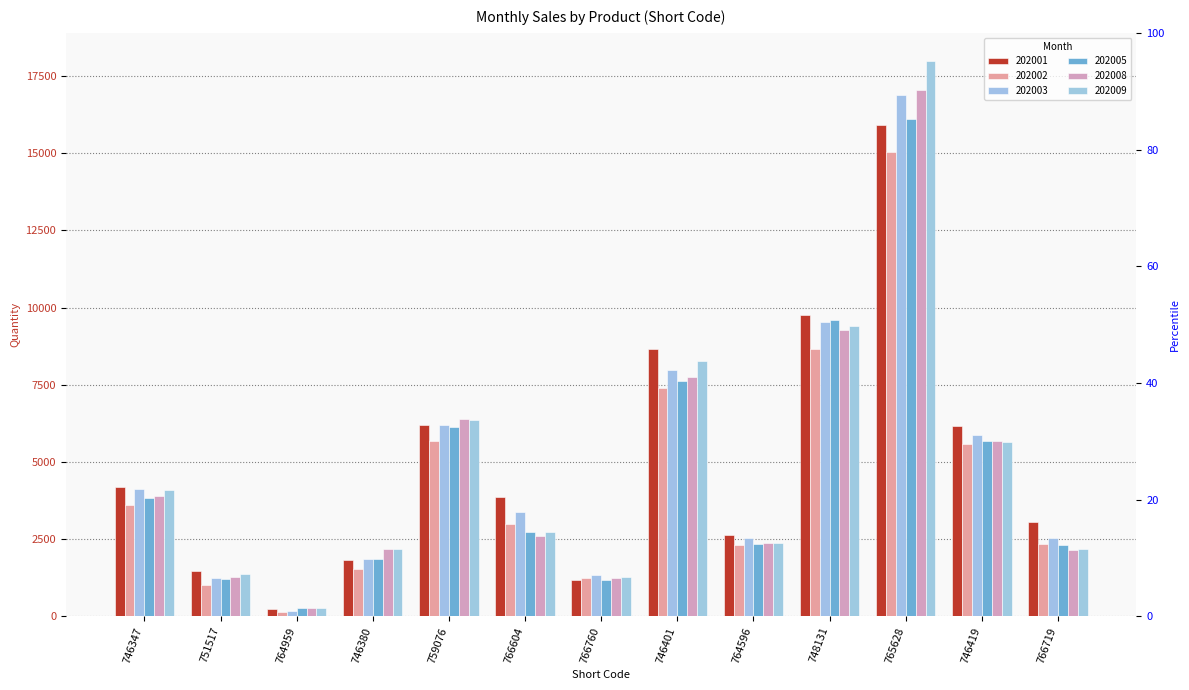

What is the maximum value shown in the chart?

17996